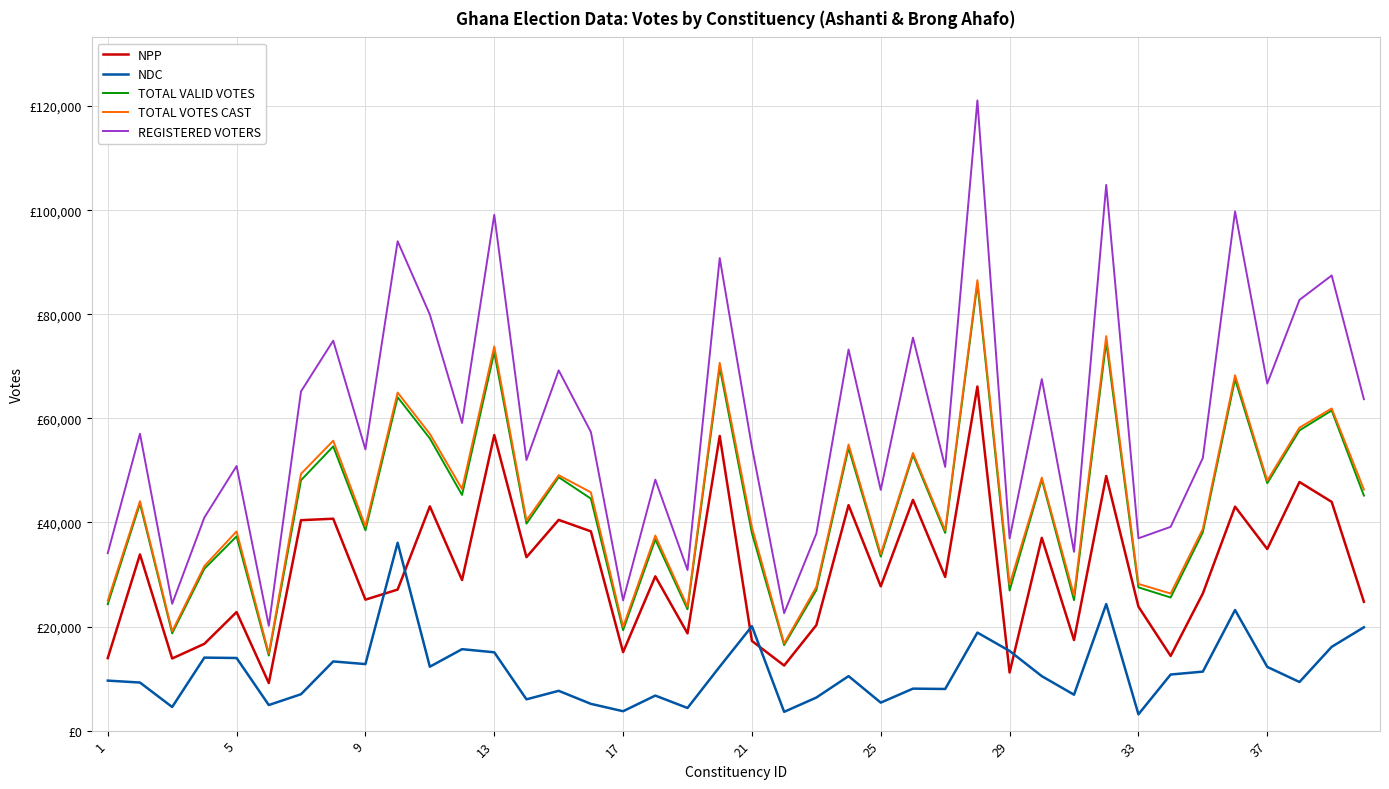

Does the chart have visible grid lines?

Yes